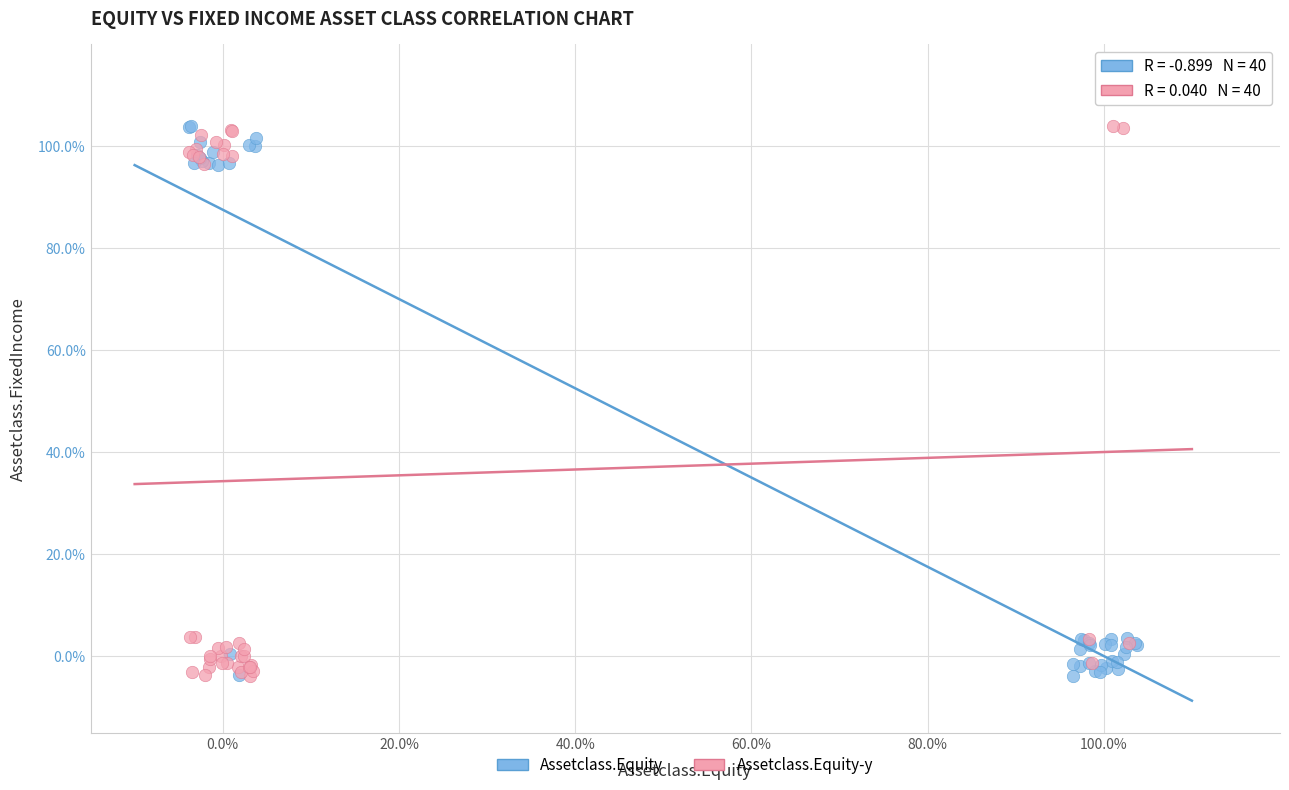

What are all the series names shown in the legend?

Assetclass.Equity, Assetclass.Equity-y